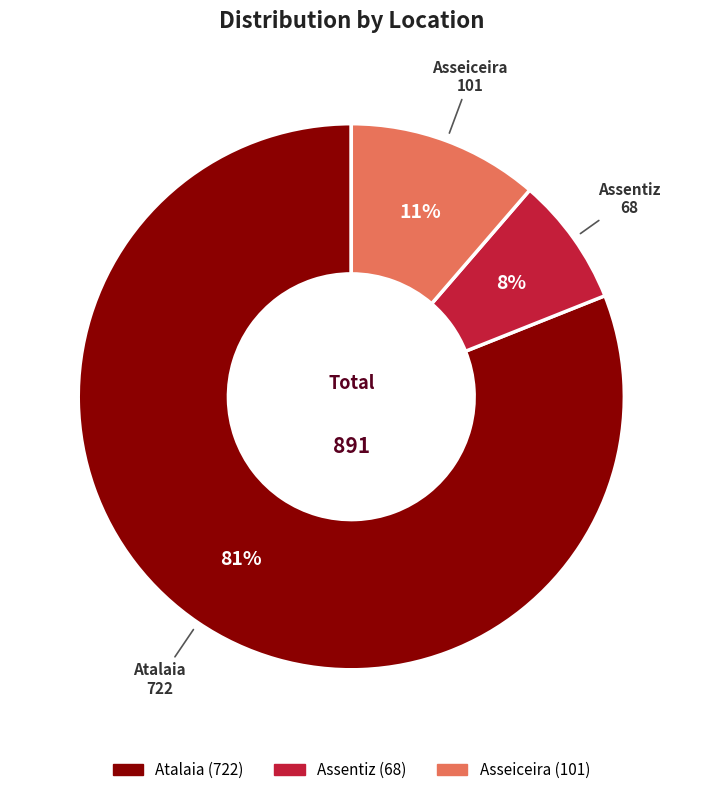

To the nearest percent, what portion does Atalaia represent?

81%